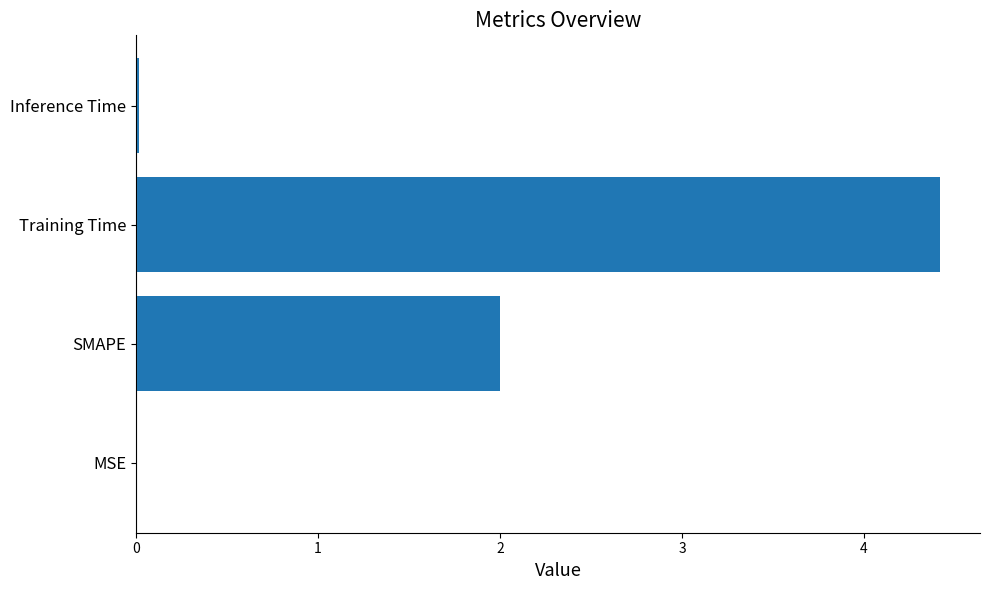

Which has a higher value, Inference Time or Training Time?

Training Time